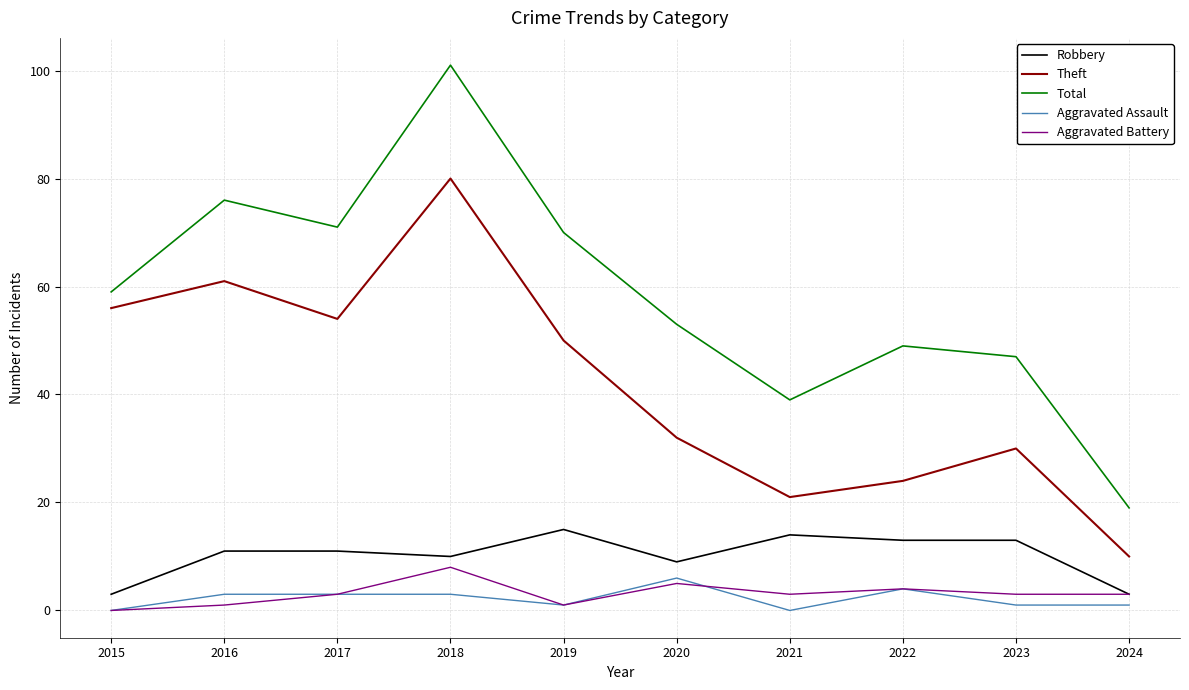

What are all the series names shown in the legend?

Robbery, Theft, Total, Aggravated Assault, Aggravated Battery